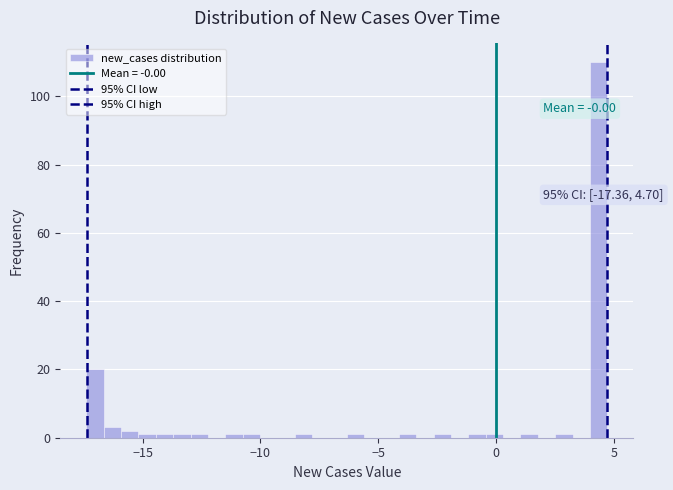

Read against the x-axis, roughly where is the centre of the tallest bar?

4.5